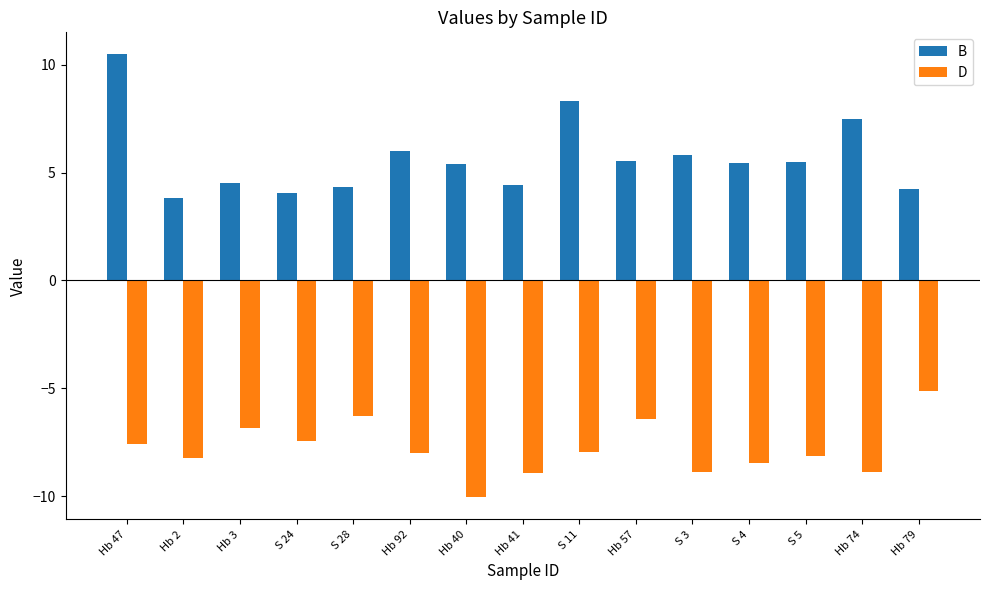

Which category has the lowest value across all series?

Hb 40